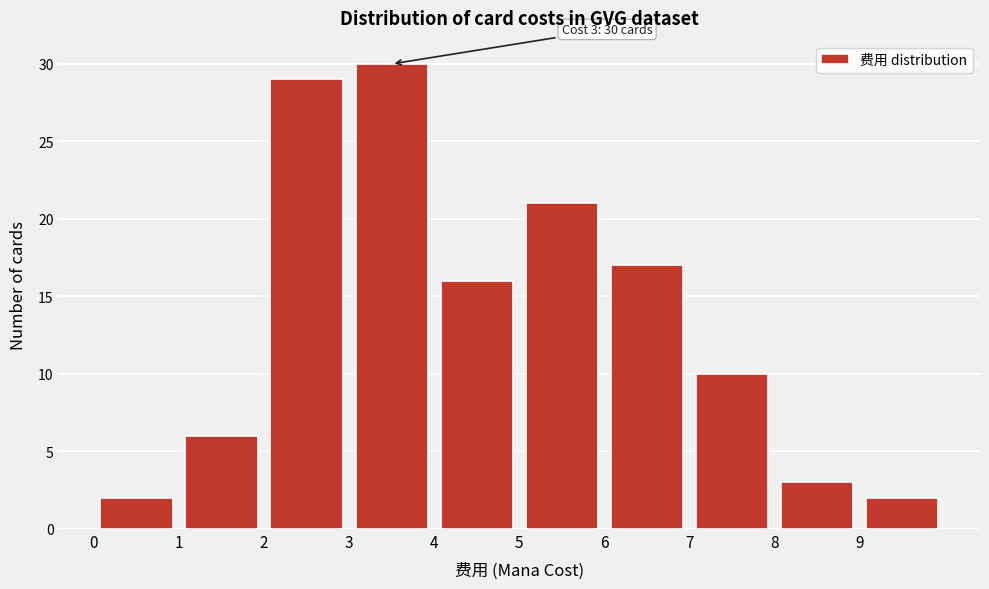

Which range on the x-axis has the tallest bar?

3 to 4